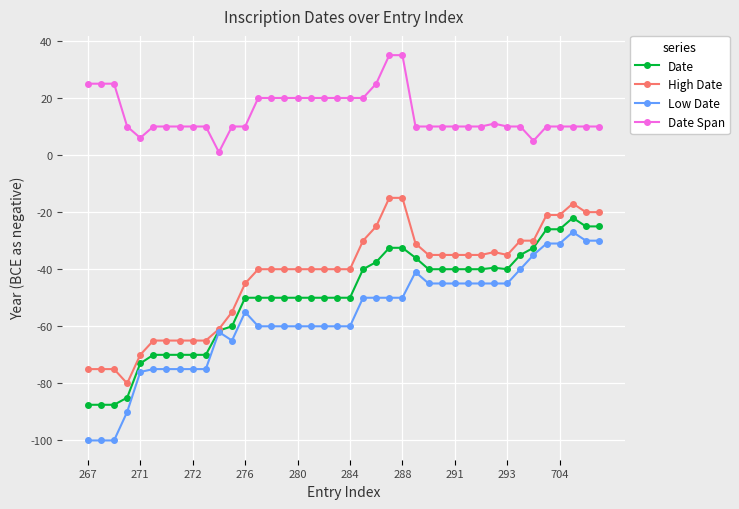

What is the value of the Low Date point at the 31st from the left?

-45.0